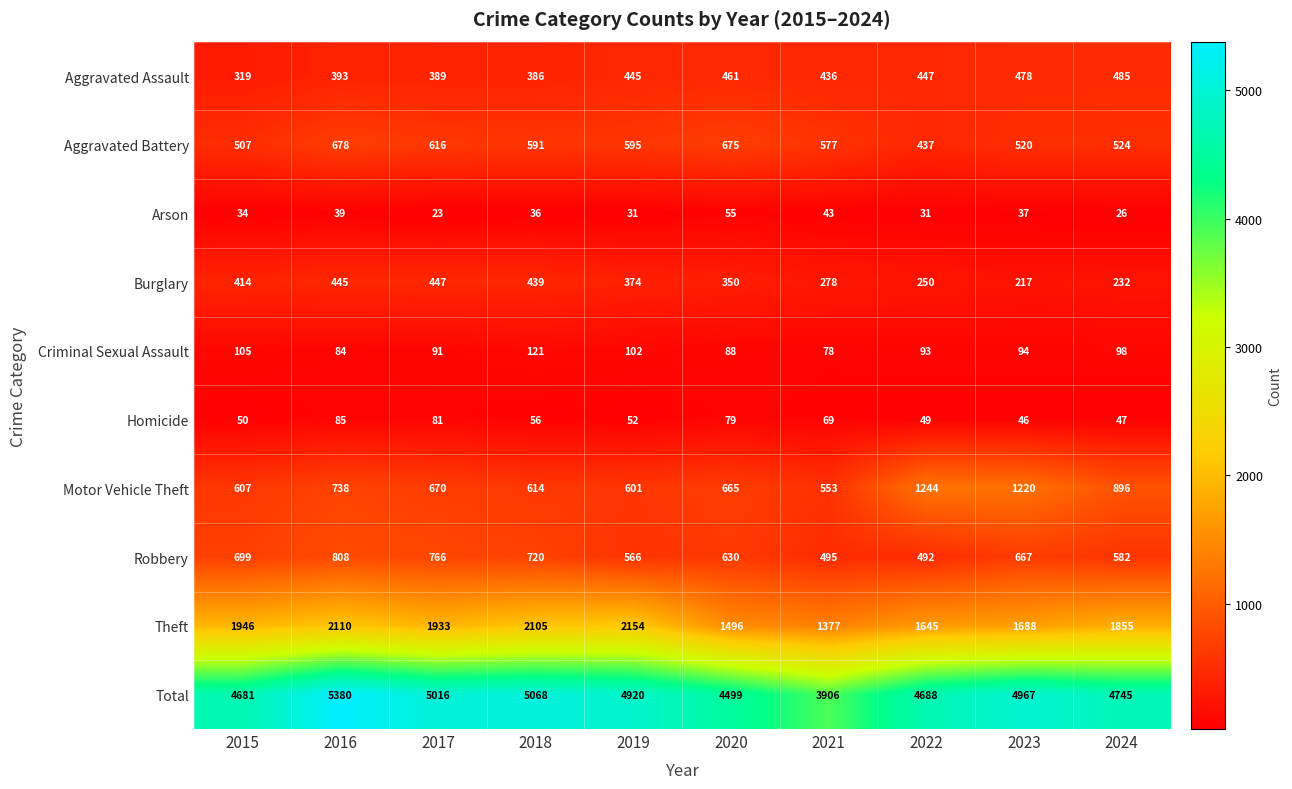

Which series has the widest spread of values?

Total